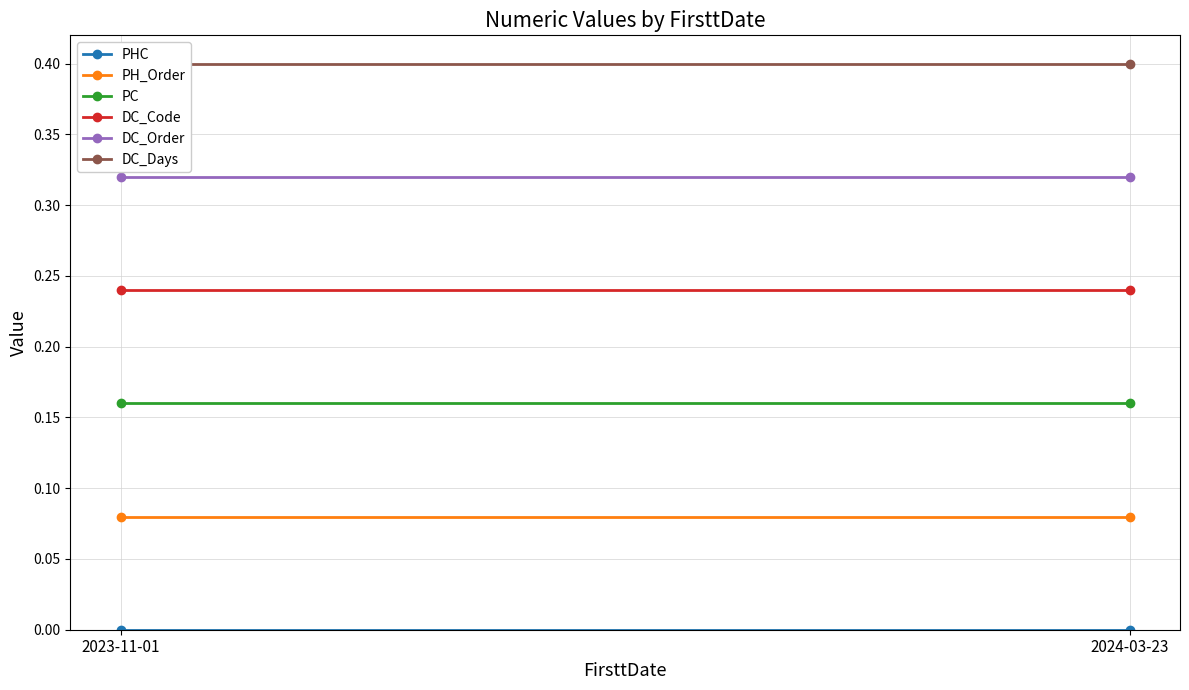

At how many categories does at least one series exceed 0?

2